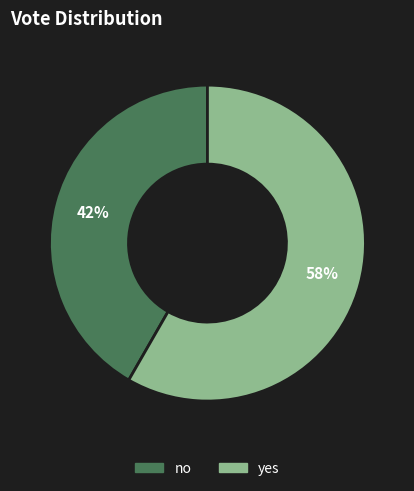

Which category has the smallest portion of the pie?

no